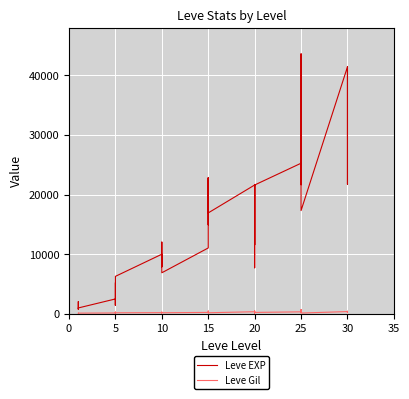

What is the label of the 23rd point from the left?

15